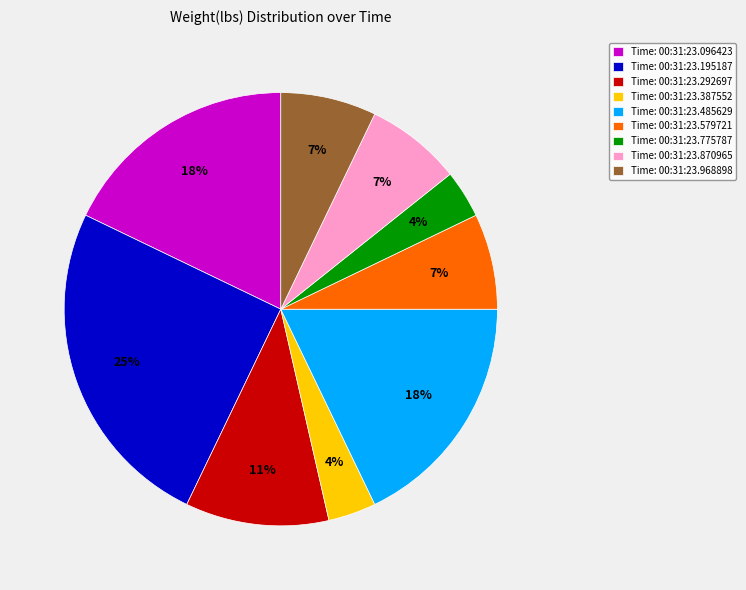

To the nearest percent, what percentage of the pie is Time: 00:31:23.096423?

18%